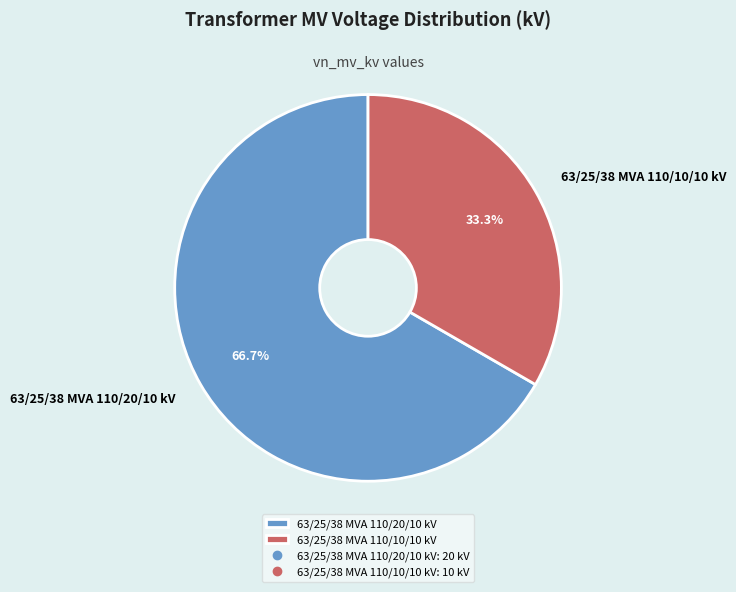

What is the majority slice?

63/25/38 MVA 110/20/10 kV